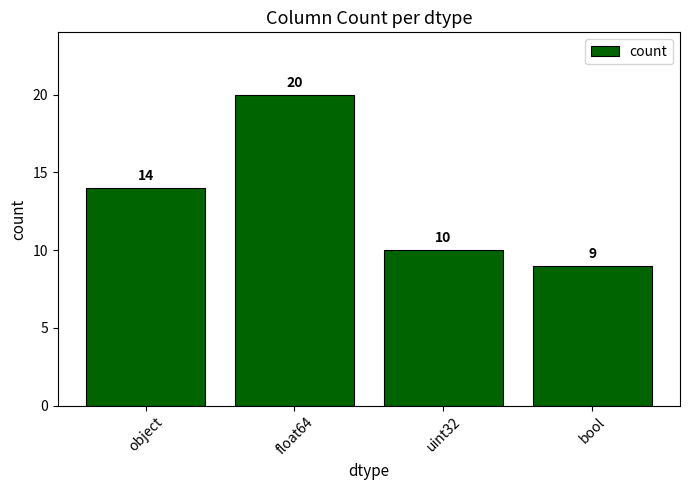

How many values are below 14?

2